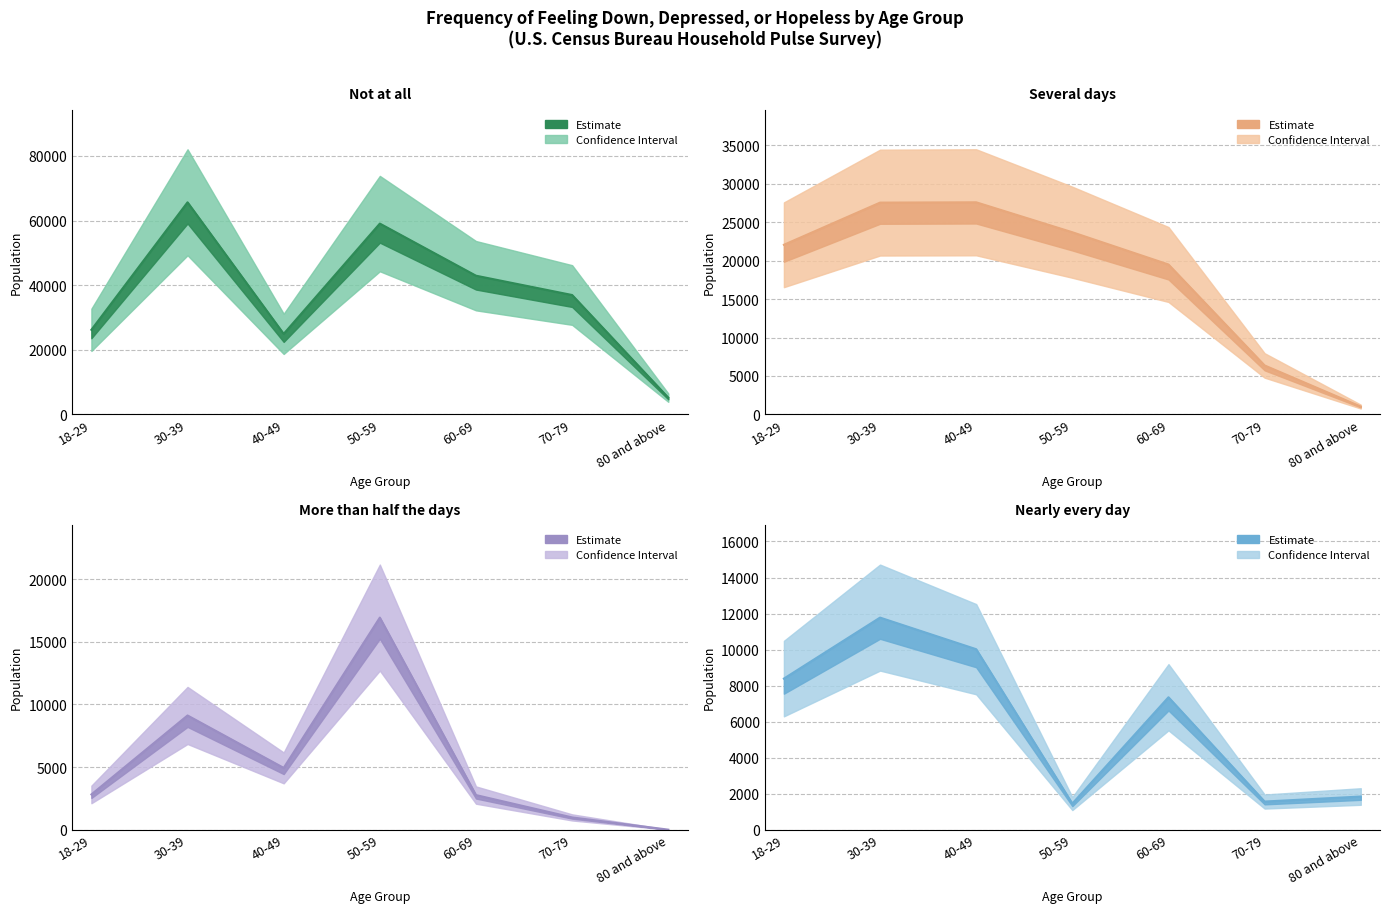

At how many categories does at least one series exceed 33393?

4